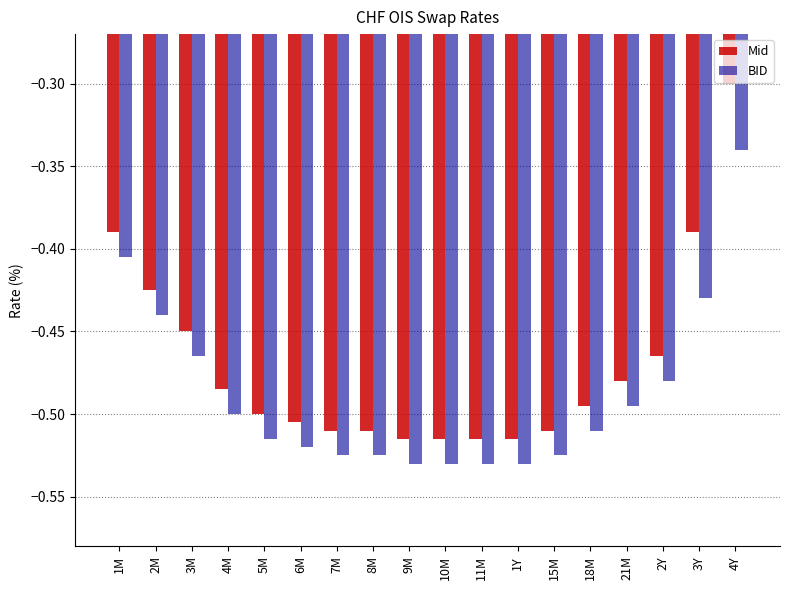

What is the sum of the BID values at 5M and 8M?

-1.0